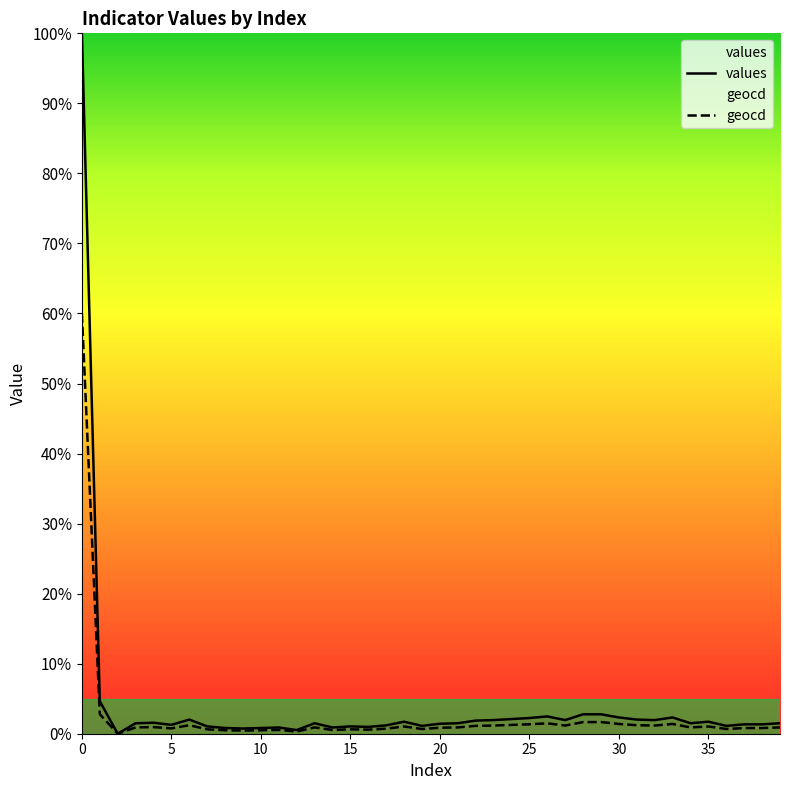

Reading left to right, list all the values displayed in this chart.

values: 100.0	4.6	0.0	1.5	1.6	1.3	2.0	1.0	0.8	0.7	0.8	0.9	0.5	1.5	0.9	1.0	1.0	1.2	1.7	1.1	1.4	1.5	1.9	1.9	2.1	2.2	2.5	1.9	2.8	2.8	2.3	2.0	1.9	2.3	1.5	1.7	1.1	1.3	1.3	1.5
geocd: 60.0	2.8	0.0	0.9	0.9	0.8	1.2	0.6	0.5	0.4	0.5	0.5	0.3	0.9	0.5	0.6	0.6	0.7	1.0	0.7	0.9	0.9	1.1	1.2	1.3	1.3	1.5	1.2	1.7	1.7	1.4	1.2	1.2	1.4	0.9	1.0	0.7	0.8	0.8	0.9